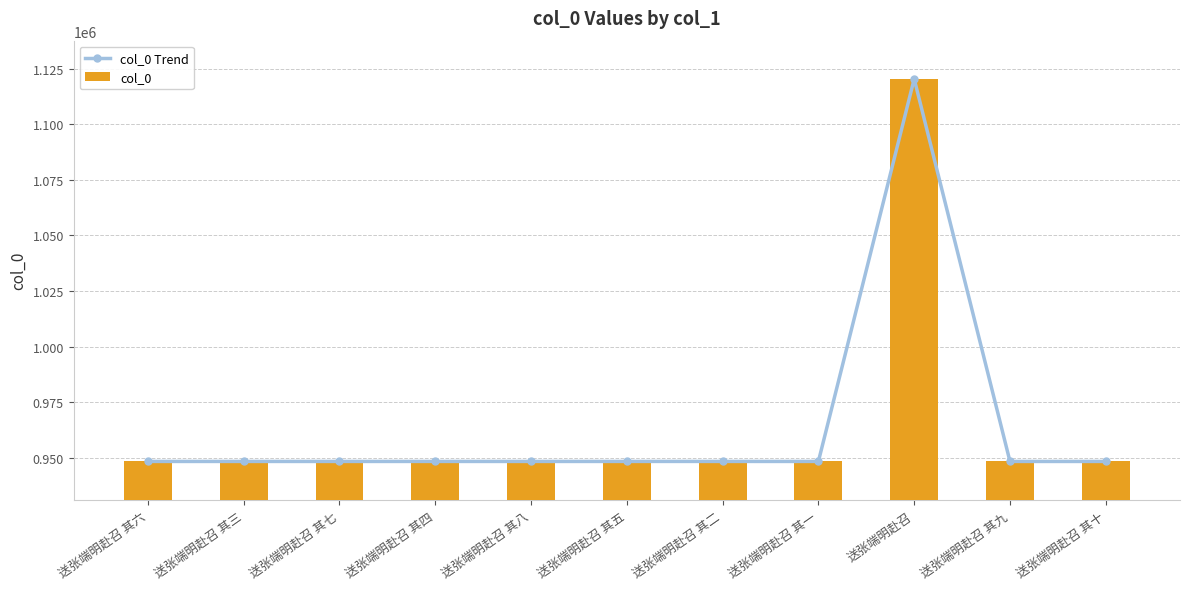

How many groups of bars are there?

11